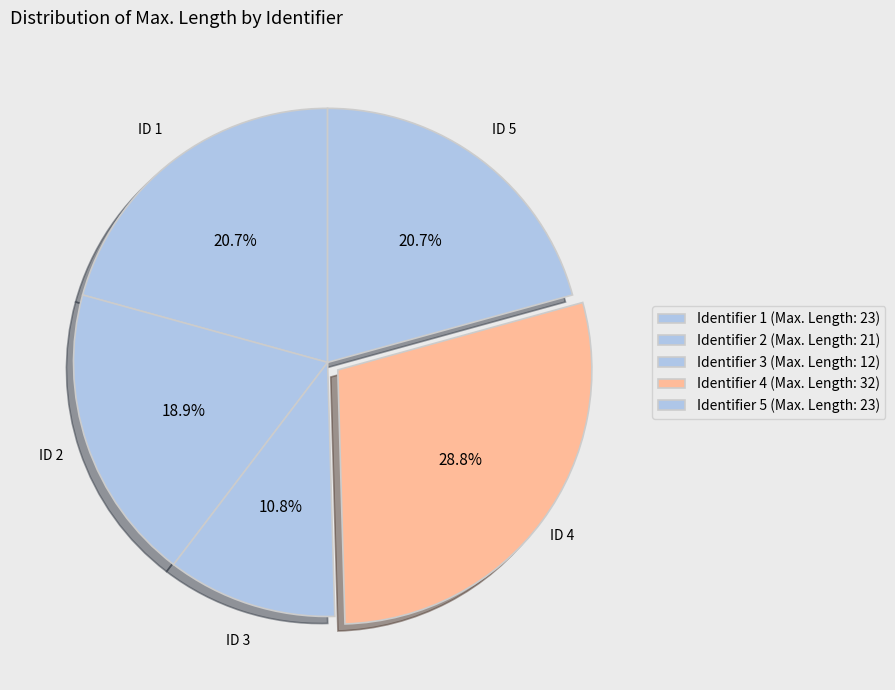

Count the number of slices in the pie.

5